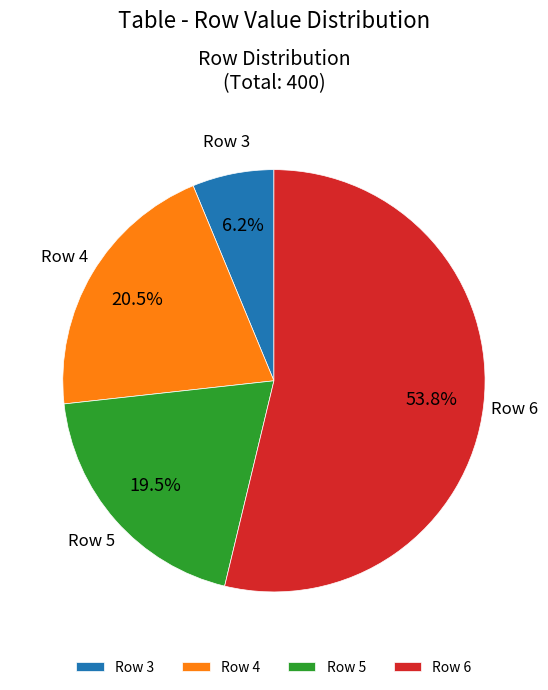

What is the largest slice in the pie chart?

Row 6